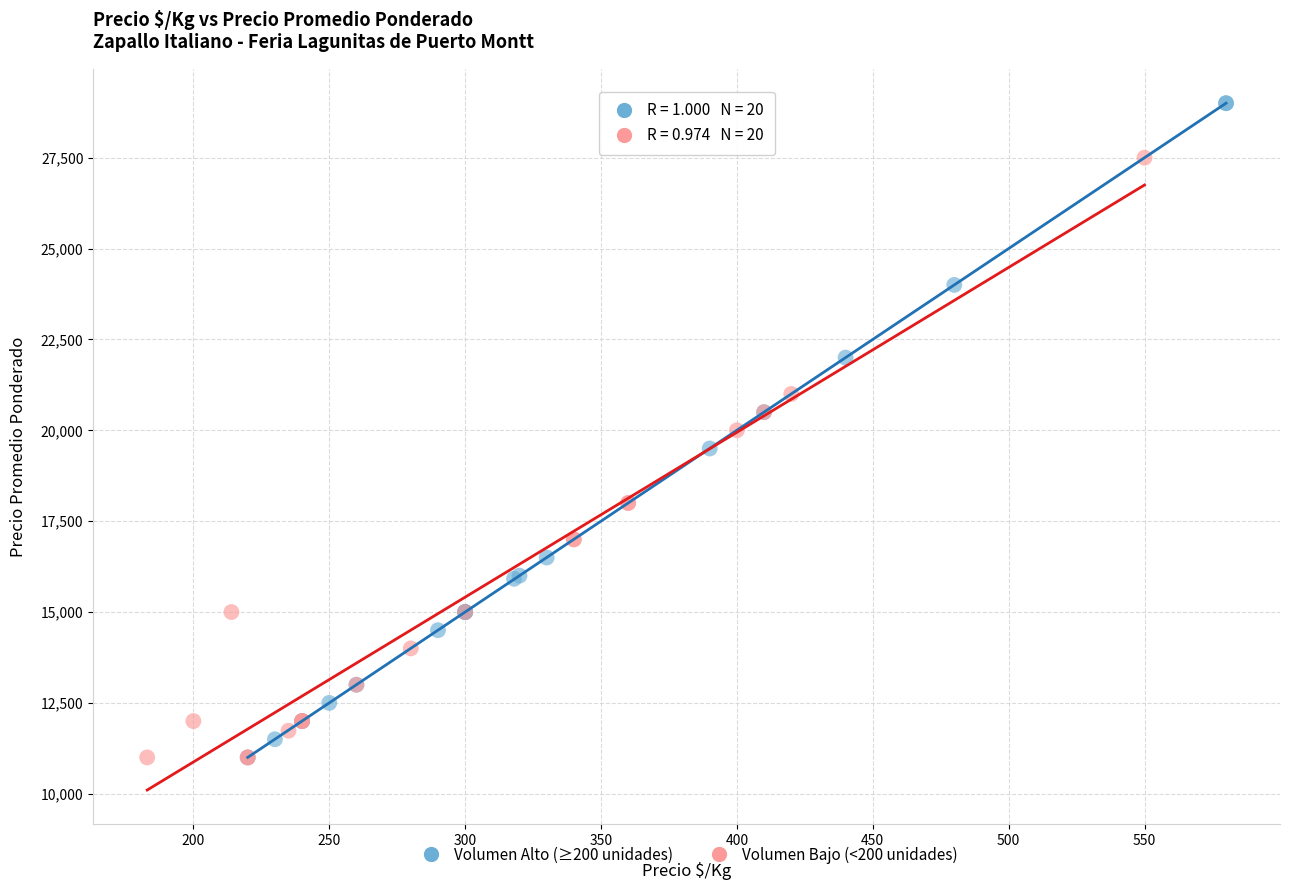

Which series reaches the maximum Y coordinate?

Volumen Alto (≥200 unidades)